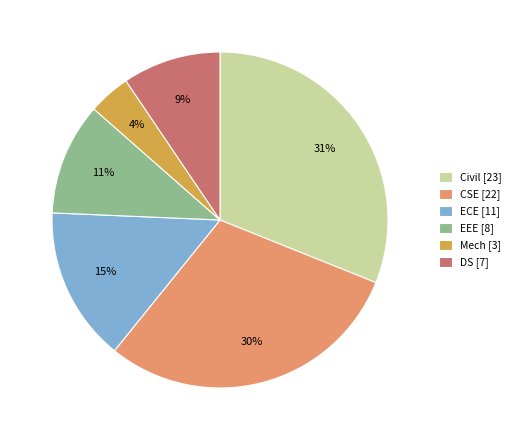

Is it true that Mech is 29% of the pie?

False